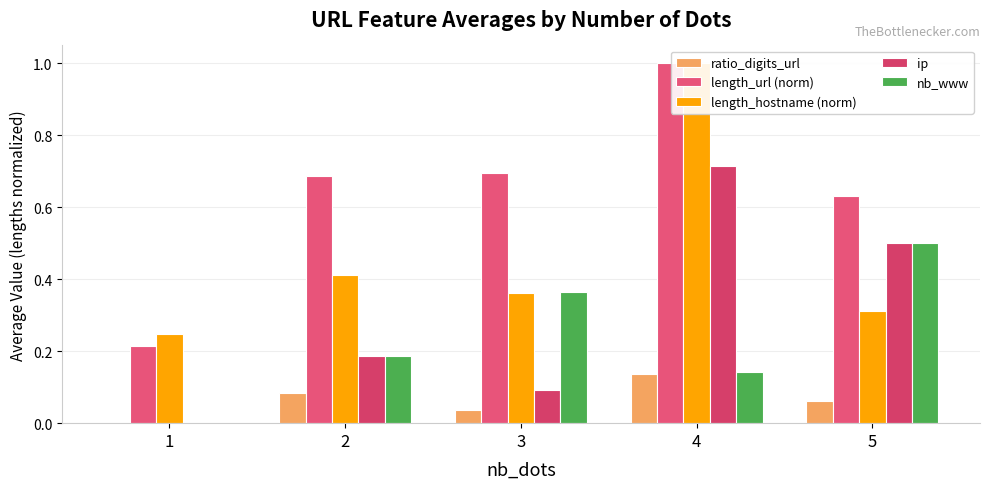

The length_url (norm) series shows 0.1 at 1. True or false?

False